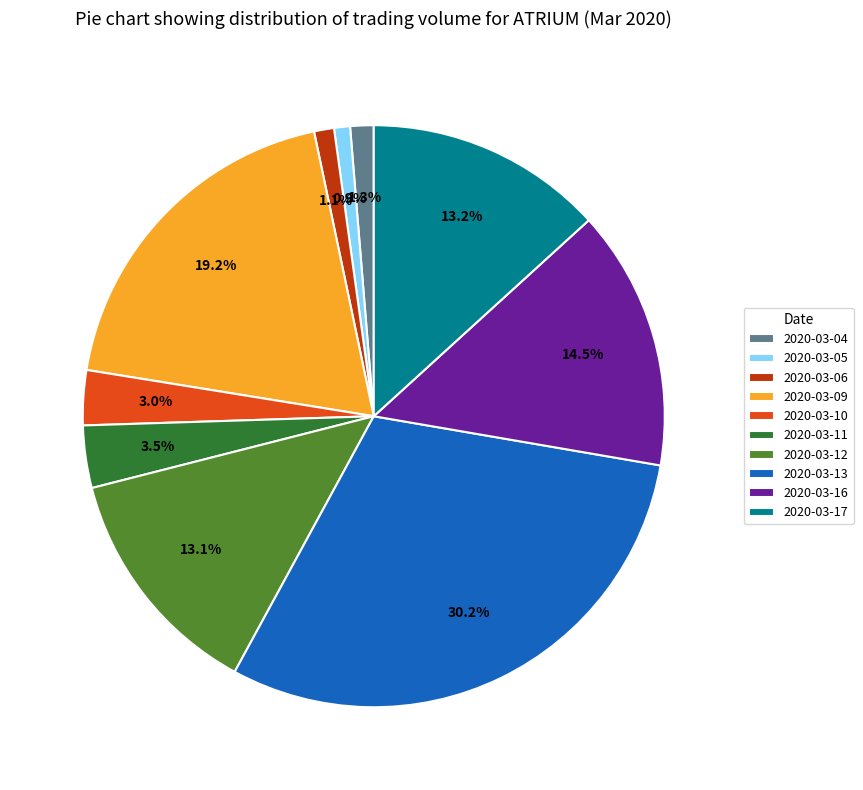

Does 2020-03-10 account for over 50% of the chart?

No